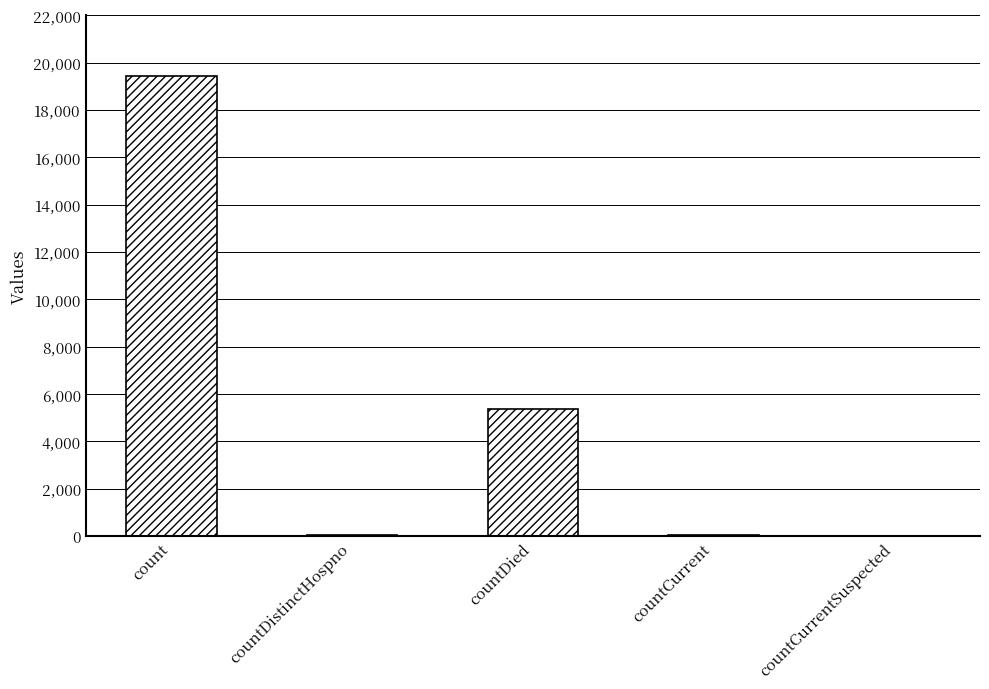

Count the number of categories in the chart.

5